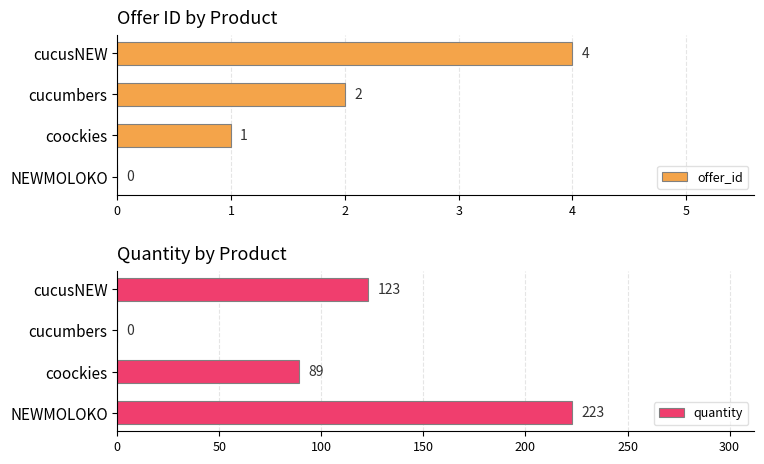

How many offer_id values are between 1 and 4?

3